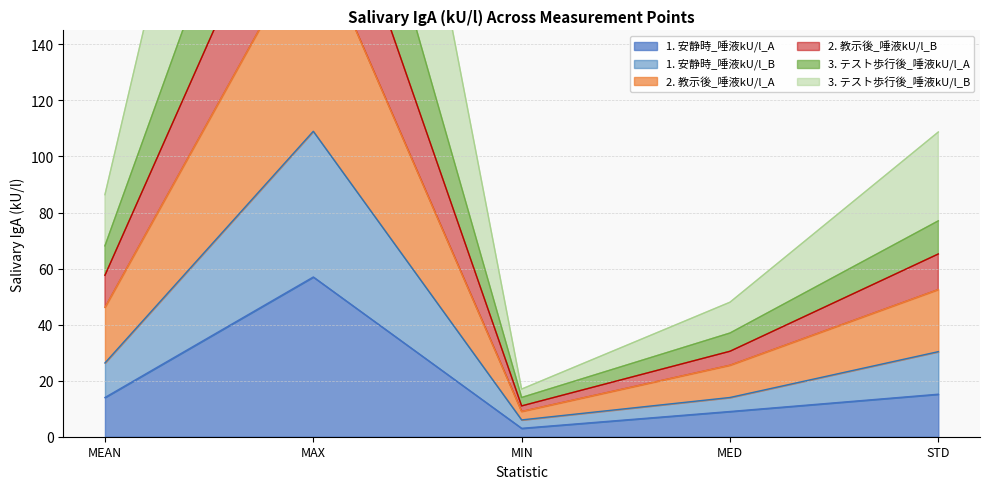

True or false: 3. テスト歩行後_唾液kU/l_B and 1. 安静時_唾液kU/l_B cross at least once.

False